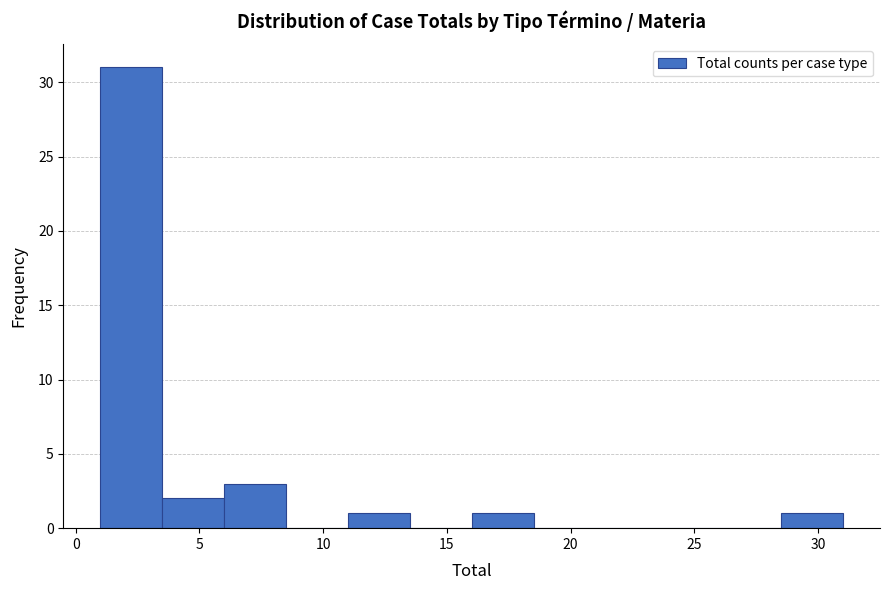

Reading left to right, transcribe this chart: for each bar, give the range it covers on the x-axis and its height. The values are not printed on the chart, so give them approximately, as read against the axis.

1.0 to 3.5: 31
3.5 to 6.0: 2
6.0 to 8.5: 3
8.5 to 11.0: 0
11.0 to 13.5: 1
13.5 to 16.0: 0
16.0 to 18.5: 1
18.5 to 21.0: 0
21.0 to 23.5: 0
23.5 to 26.0: 0
26.0 to 28.5: 0
28.5 to 31.0: 1